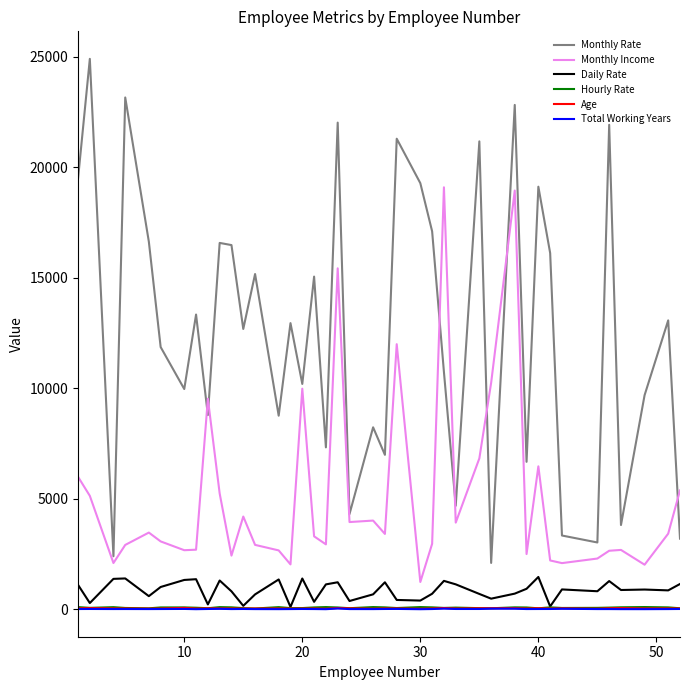

What are all the series names shown in the legend?

Monthly Rate, Monthly Income, Daily Rate, Hourly Rate, Age, Total Working Years